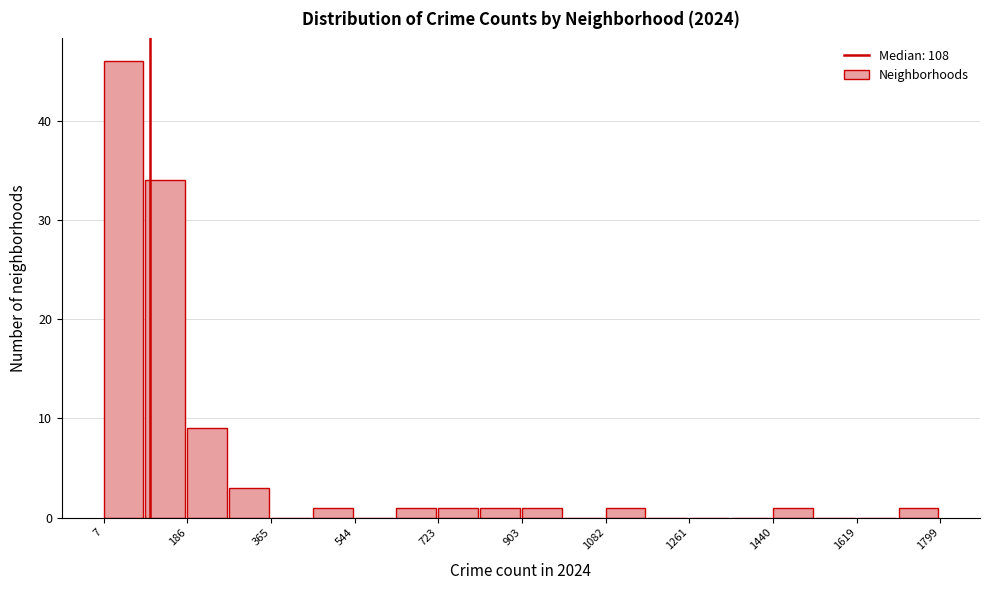

Reading left to right, list every bar in this chart as the range it spans on the x-axis followed by its height. Neither the bar edges nor the heights are printed on the chart, so give them approximately, as read against the axes.

0 to 100: 46
100 to 180: 34
180 to 280: 9
280 to 360: 3
360 to 460: 0
460 to 540: 1
540 to 640: 0
640 to 720: 1
720 to 820: 1
820 to 900: 1
900 to 1000: 1
1000 to 1080: 0
1080 to 1180: 1
1180 to 1260: 0
1260 to 1360: 0
1360 to 1440: 0
1440 to 1540: 1
1540 to 1620: 0
1620 to 1700: 0
1700 to 1800: 1